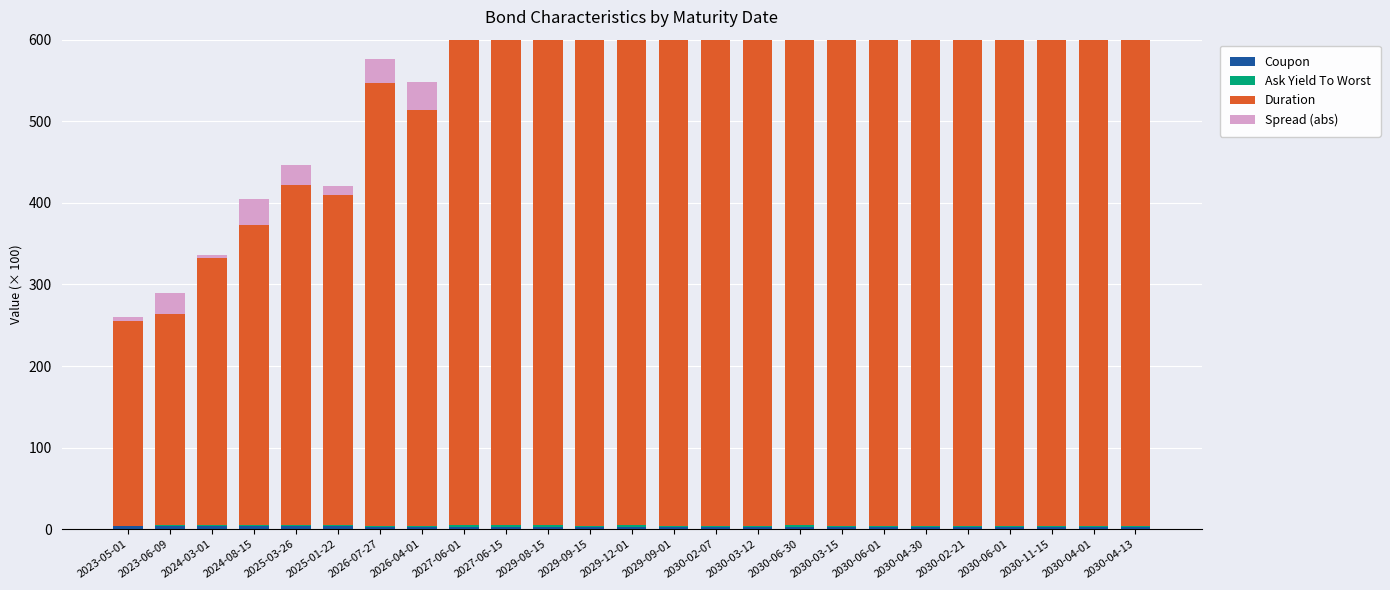

Reading left to right, what are all the values shown in this chart?

Coupon: 2023-05-01=3.4	2023-06-09=4.2	2024-03-01=4.0	2024-08-15=4.0	2025-03-26=3.9	2025-01-22=4.0	2026-07-27=3.1	2026-04-01=3.2	2027-06-01=3.3	2027-06-15=3.2	2029-08-15=3.2	2029-09-15=2.8	2029-12-01=2.9	2029-09-01=2.6	2030-02-07=2.6	2030-03-12=2.2	2030-06-30=2.9	2030-03-15=2.4	2030-06-01=2.5	2030-04-30=2.6	2030-02-21=2.5	2030-06-01=2.2	2030-11-15=2.2	2030-04-01=2.9	2030-04-13=2.8
Ask Yield To Worst: 2023-05-01=0.7	2023-06-09=0.6	2024-03-01=0.9	2024-08-15=0.7	2025-03-26=1.3	2025-01-22=1.2	2026-07-27=1.1	2026-04-01=1.0	2027-06-01=1.6	2027-06-15=1.5	2029-08-15=1.9	2029-09-15=1.8	2029-12-01=1.7	2029-09-01=1.5	2030-02-07=1.8	2030-03-12=1.7	2030-06-30=1.8	2030-03-15=1.7	2030-06-01=1.7	2030-04-30=1.6	2030-02-21=1.6	2030-06-01=1.6	2030-11-15=1.6	2030-04-01=1.5	2030-04-13=1.5
Duration: 2023-05-01=251.3	2023-06-09=259.2	2024-03-01=327.7	2024-08-15=367.8	2025-03-26=416.5	2025-01-22=404.8	2026-07-27=543.2	2026-04-01=509.6	2027-06-01=610.1	2027-06-15=614.8	2029-08-15=795.5	2029-09-15=815.7	2029-12-01=823.9	2029-09-01=814.8	2030-02-07=850.3	2030-03-12=869.9	2030-06-30=871.0	2030-03-15=867.0	2030-06-01=877.6	2030-04-30=863.0	2030-02-21=858.4	2030-06-01=883.9	2030-11-15=921.1	2030-04-01=846.2	2030-04-13=855.3
Spread (abs): 2023-05-01=5.0	2023-06-09=25.0	2024-03-01=3.0	2024-08-15=32.0	2025-03-26=25.0	2025-01-22=11.0	2026-07-27=29.0	2026-04-01=34.0	2027-06-01=4.0	2027-06-15=7.0	2029-08-15=8.0	2029-09-15=19.0	2029-12-01=27.0	2029-09-01=45.0	2030-02-07=23.0	2030-03-12=30.0	2030-06-30=30.0	2030-03-15=33.0	2030-06-01=36.0	2030-04-30=42.0	2030-02-21=43.0	2030-06-01=47.0	2030-11-15=49.0	2030-04-01=51.0	2030-04-13=51.0